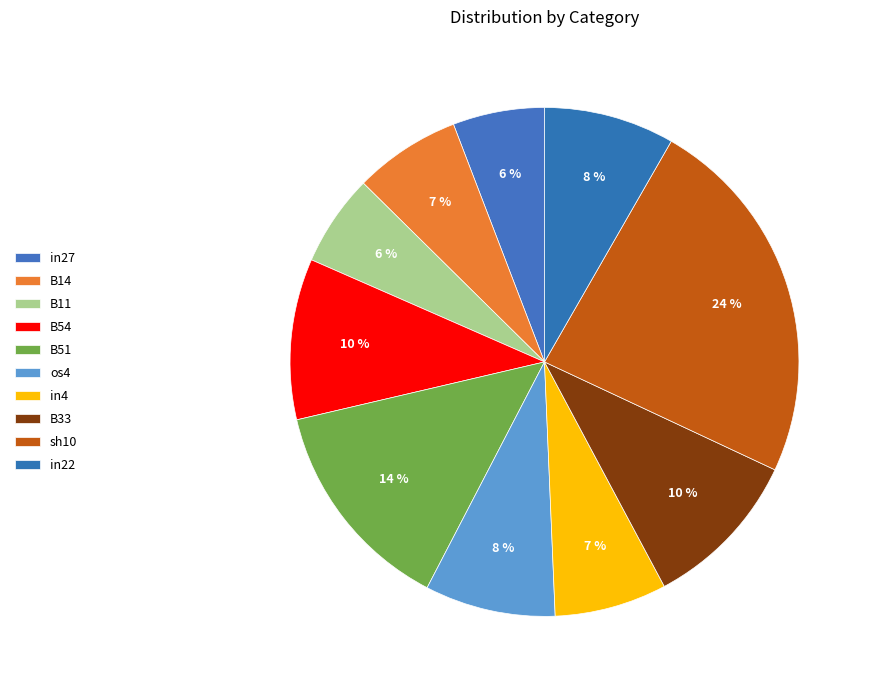

To the nearest percent, what is the difference between the largest and smallest slice percentages?

18%